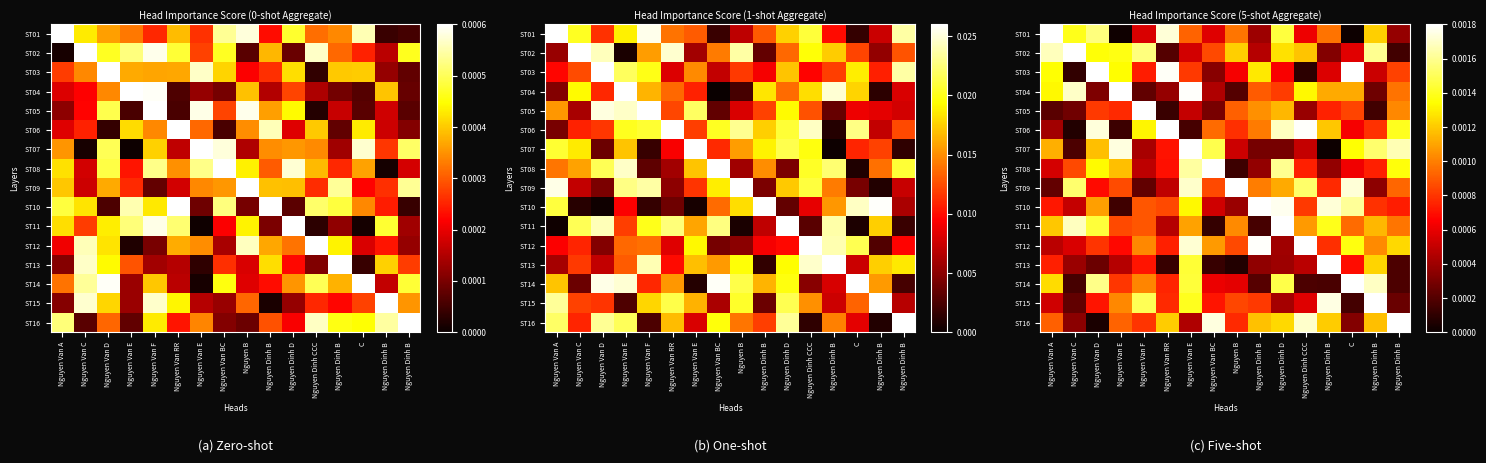

At which category is the sum across all series the highest?

Nguyen Van E